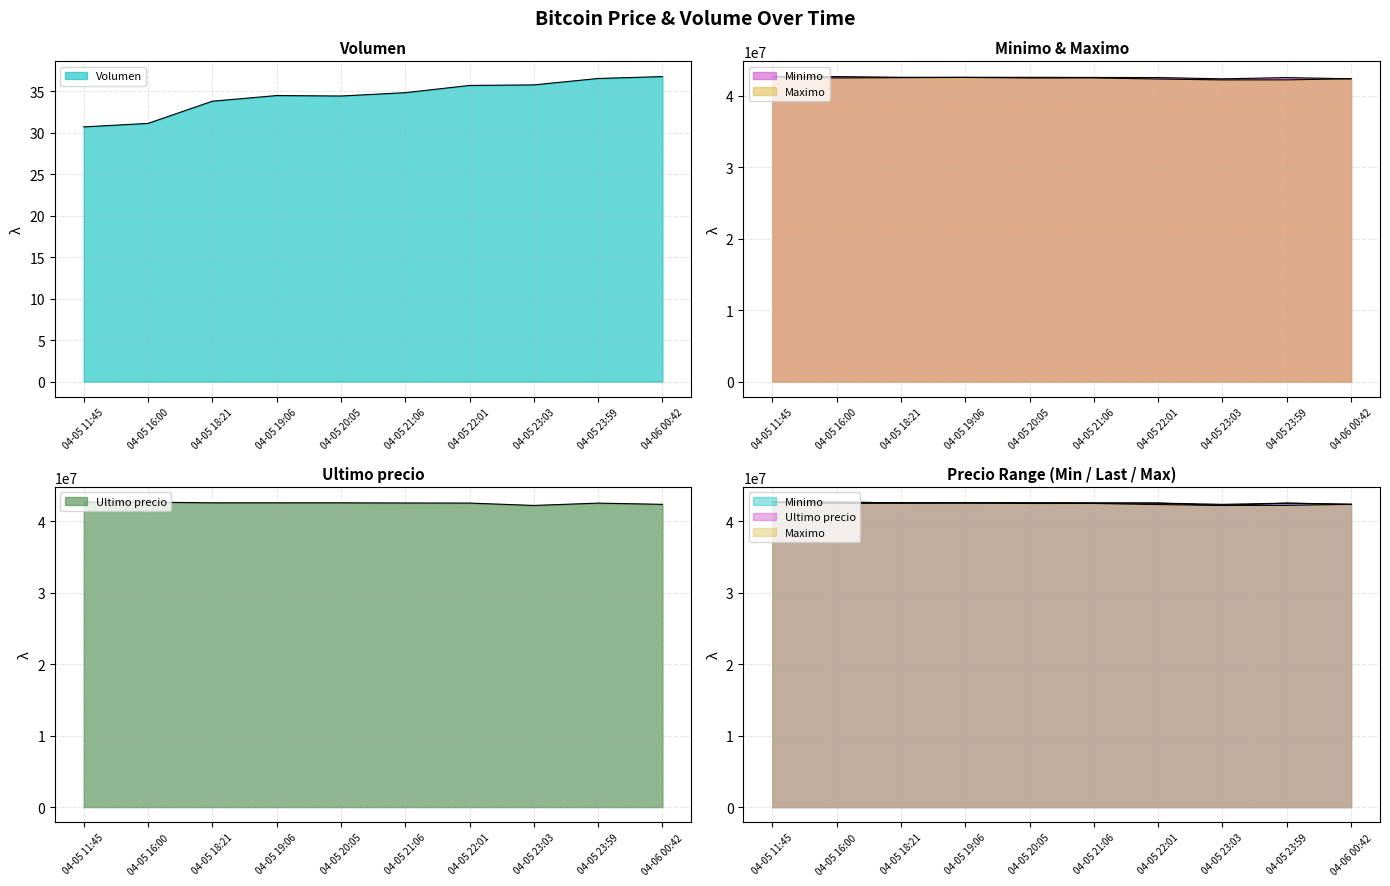

Which category has the highest value in the Minimo series?

04-05 11:45